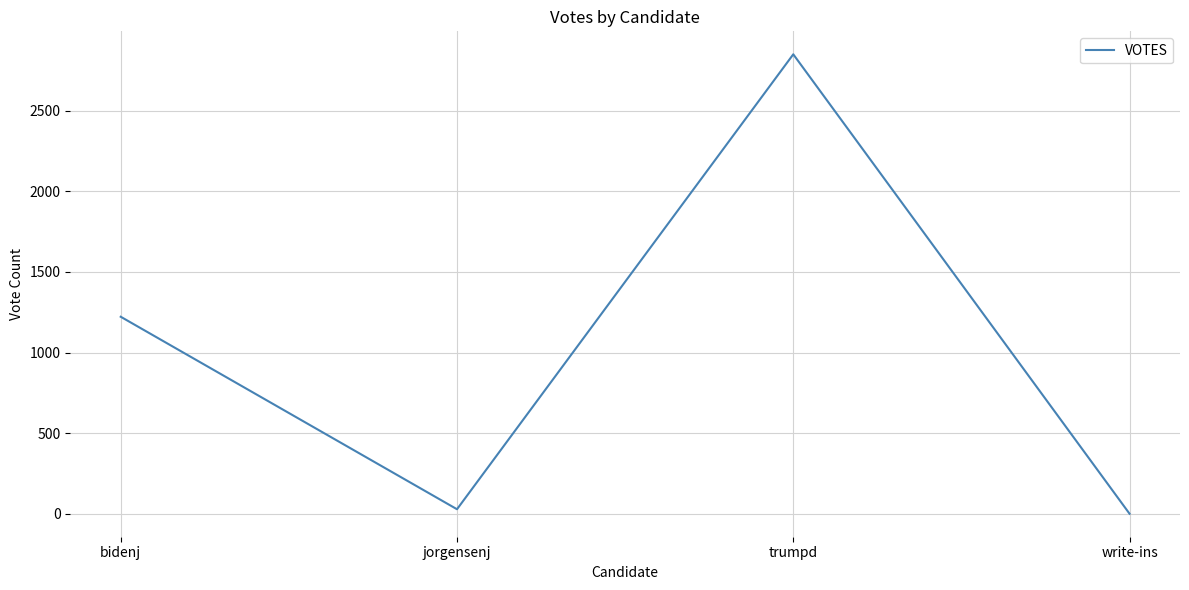

Rank the categories by value from lowest to highest.

write-ins, jorgensenj, bidenj, trumpd